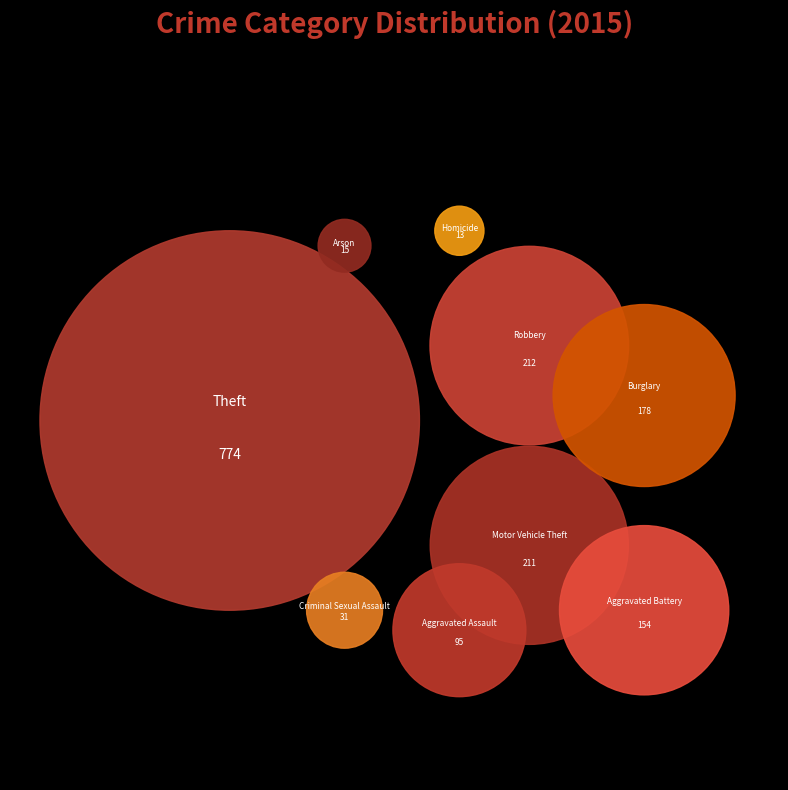

What is the change in value from Aggravated Assault to Arson?

-80